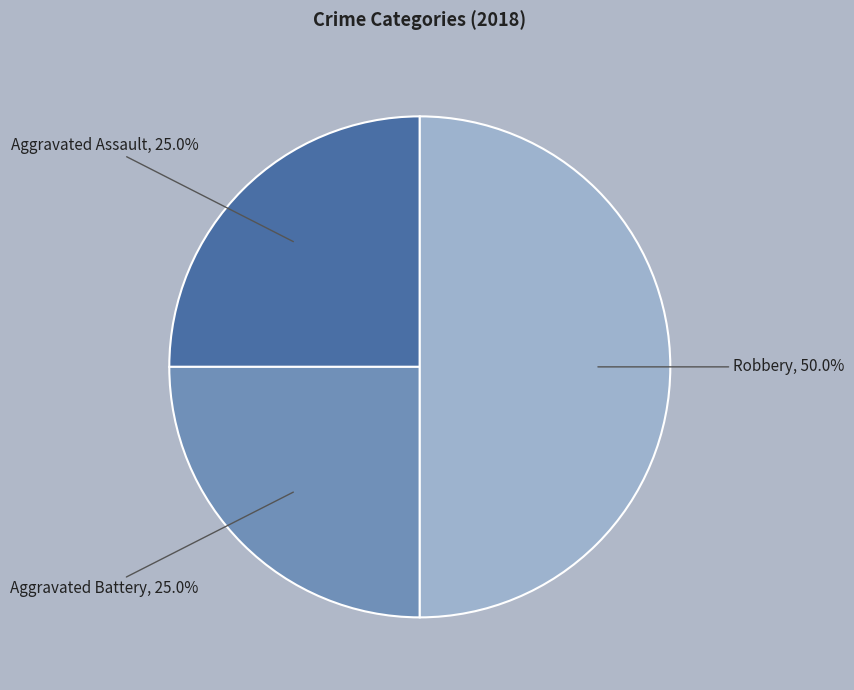

What is the total percentage of Aggravated Battery and Robbery?

75.0%